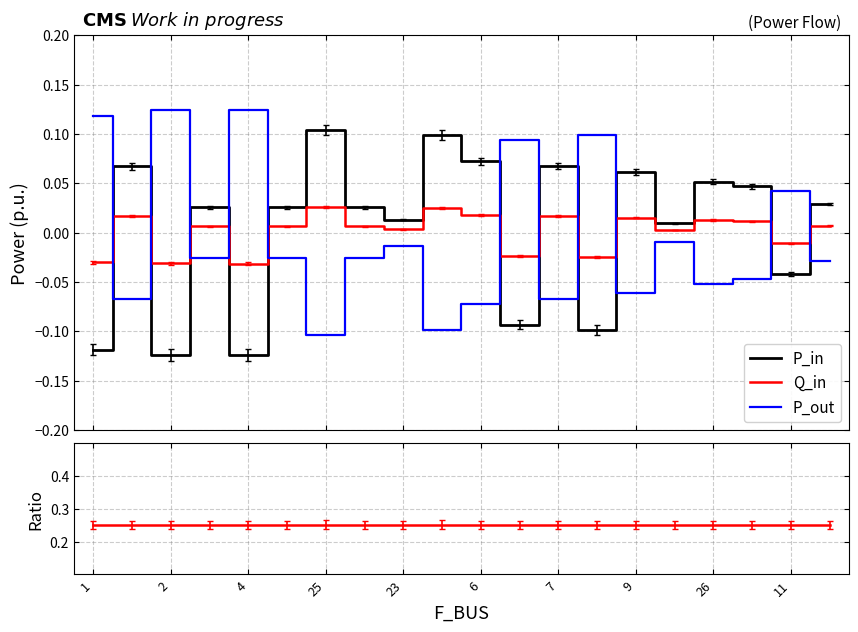

True or false: P_in and Q_in / P_in cross at least once.

False